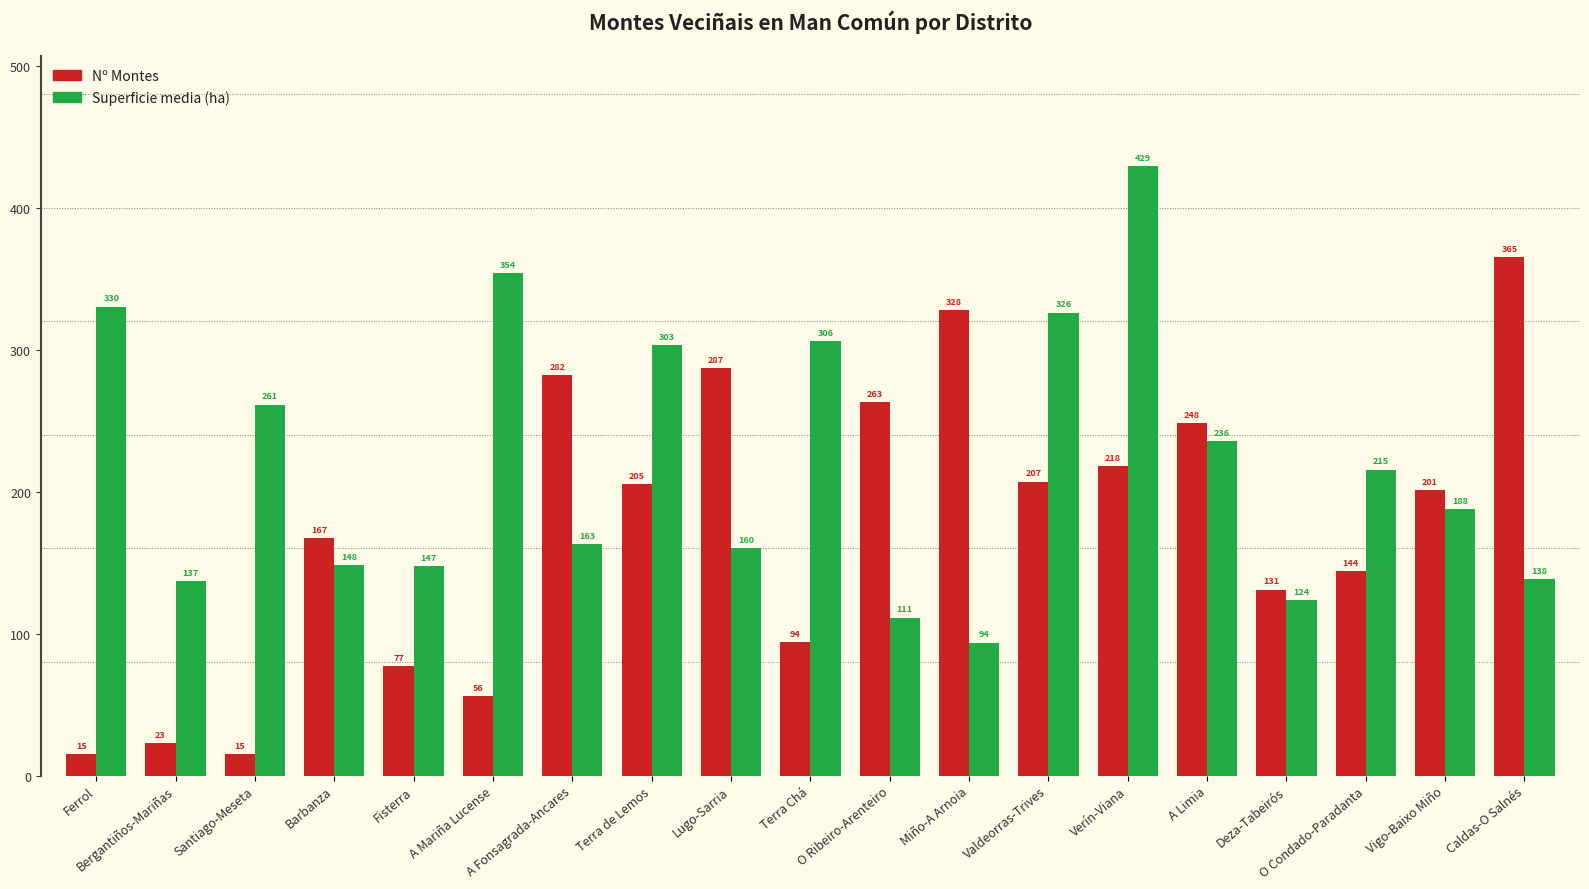

At A Fonsagrada-Ancares, list the series in order from largest to smallest.

Nº Montes, Superficie media (ha)